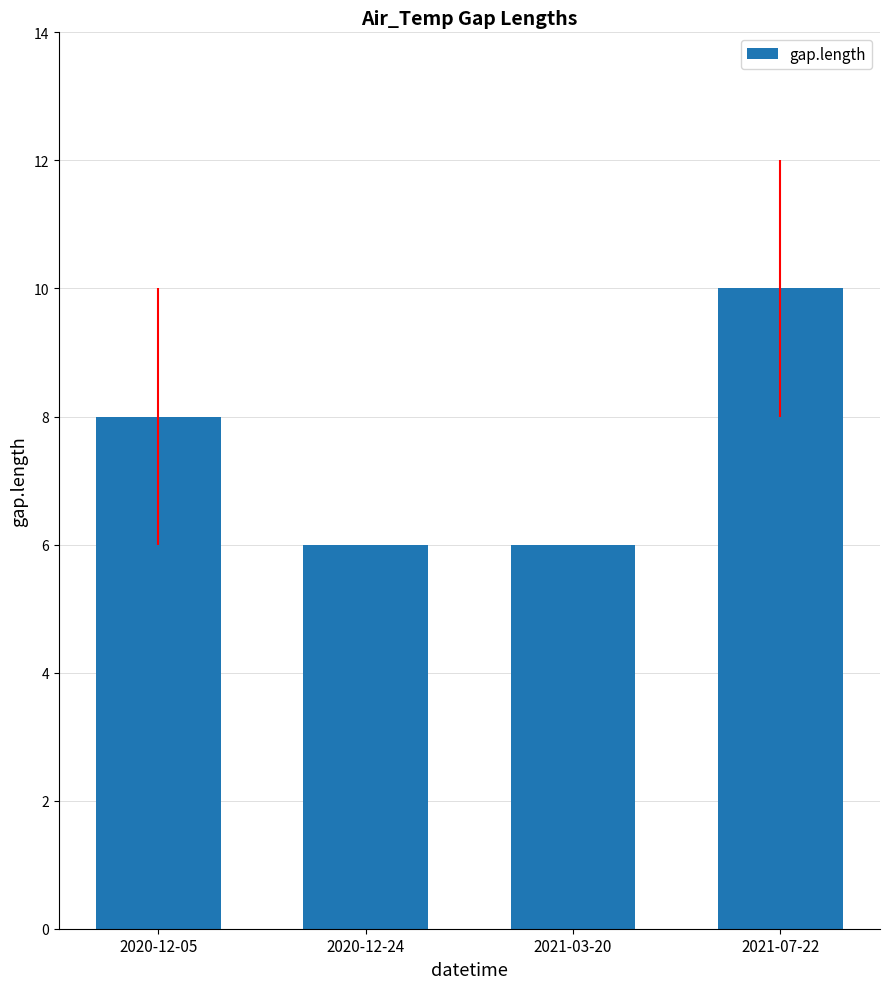

How many bars are there in total?

4